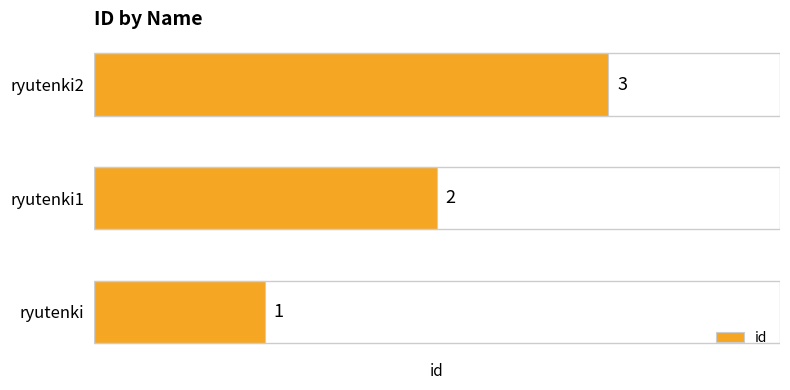

Rank the categories by value from lowest to highest.

ryutenki, ryutenki1, ryutenki2